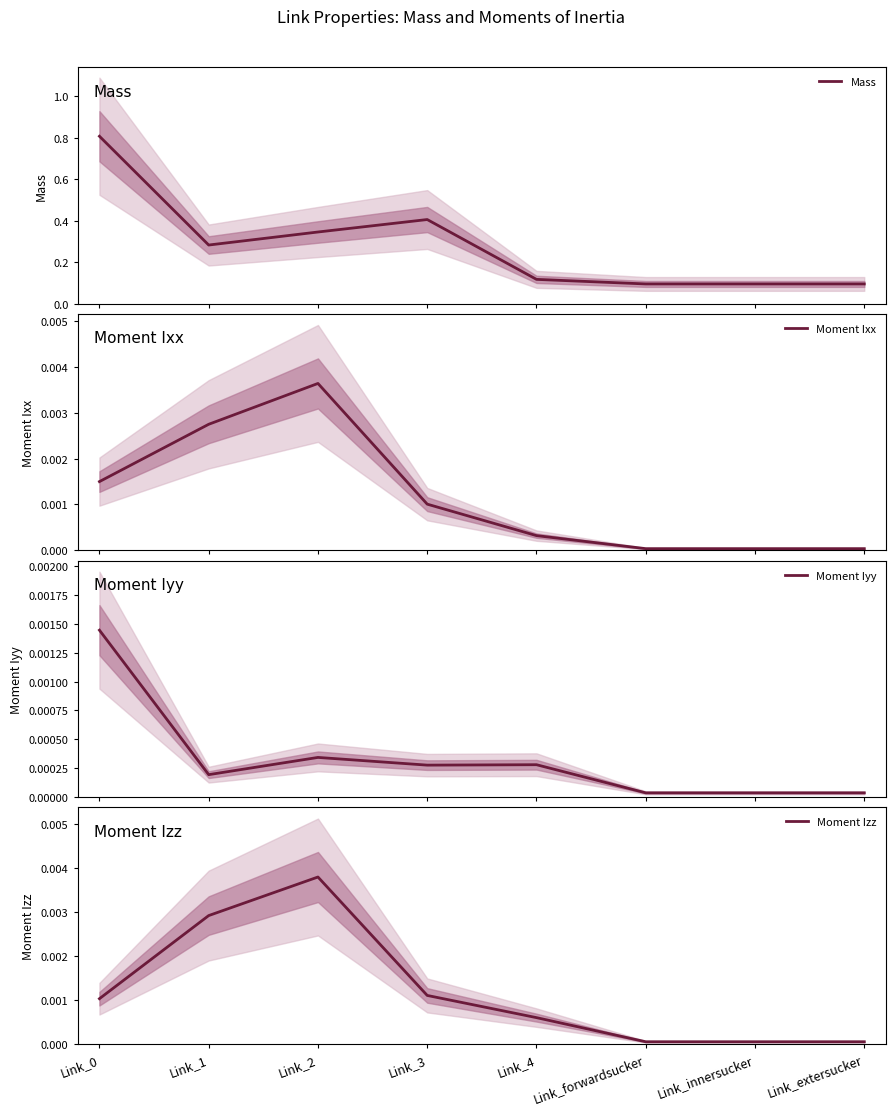

What are all the series names shown in the legend?

Mass, Moment Ixx, Moment Iyy, Moment Izz